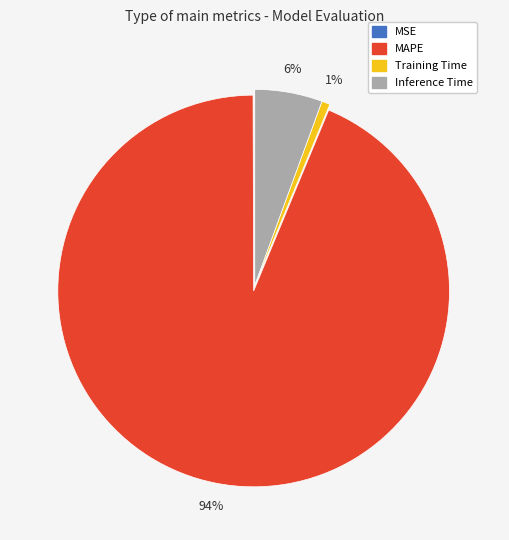

Which slice is the largest?

MAPE